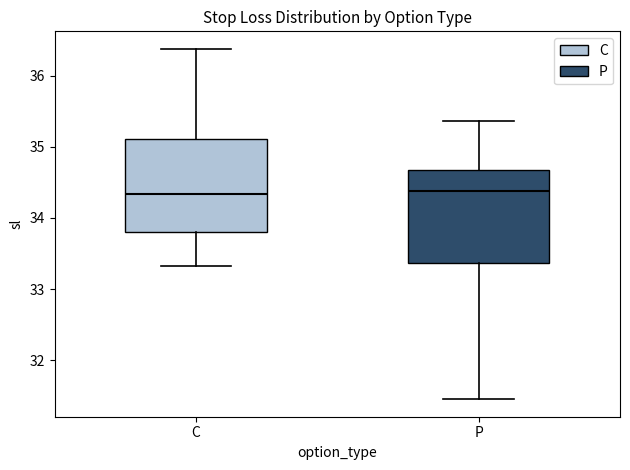

Where does the lower whisker of the box for P end on the y-axis? The values are not printed on the chart, so give them approximately, as read against the axis.

31.5